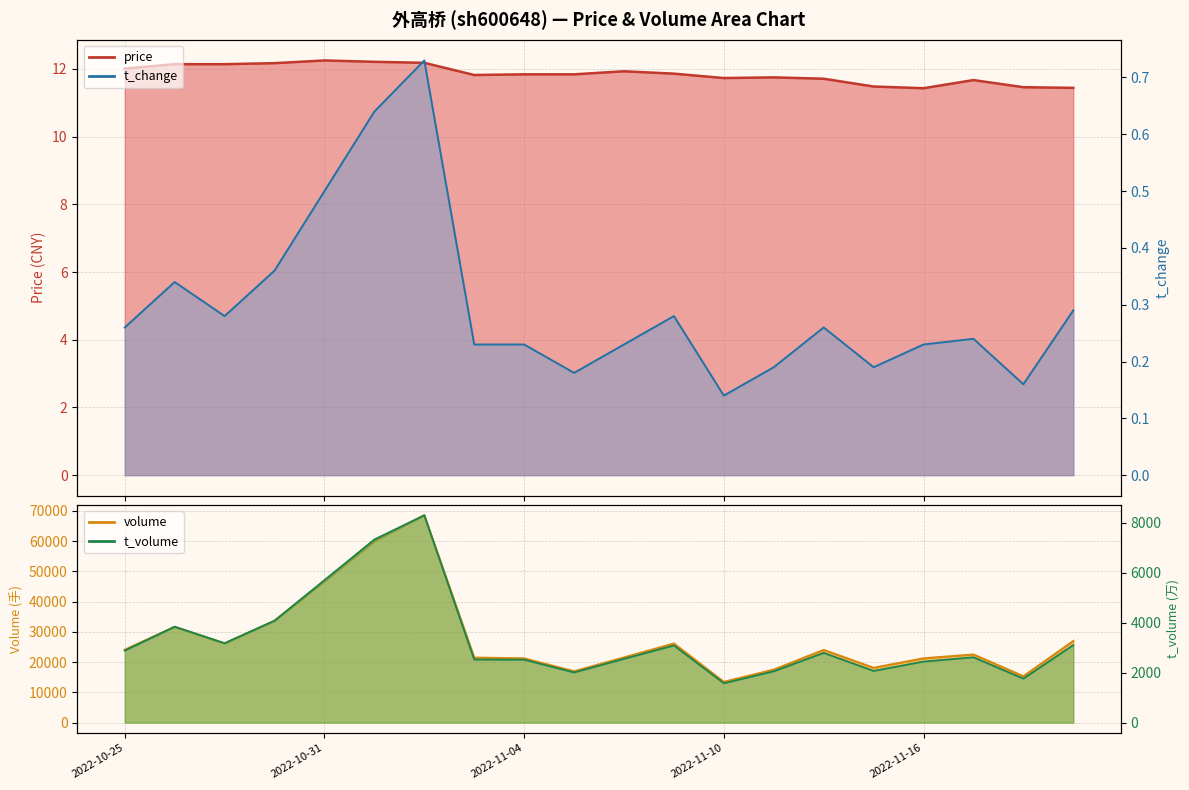

What is the minimum value shown in the chart?

0.1